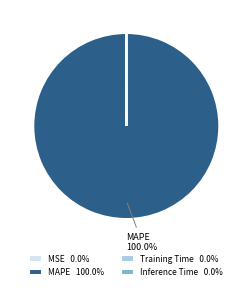

Is there a majority slice in this chart?

Yes